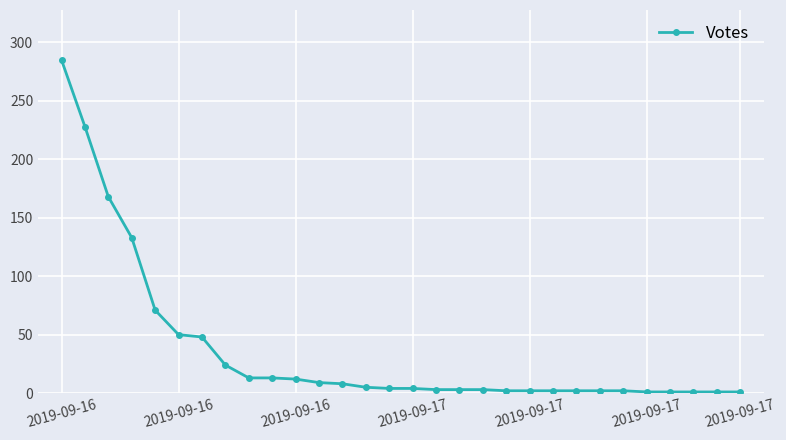

What is the value of the 7th point from the left?

48